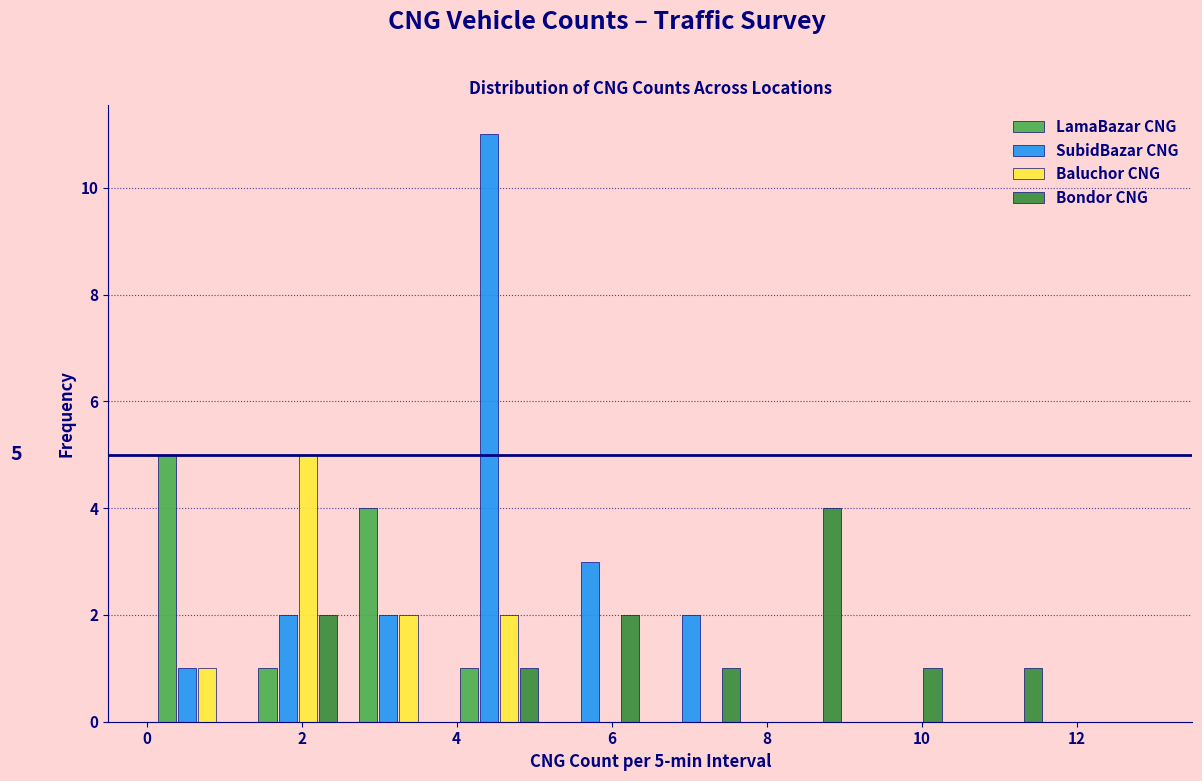

In the LamaBazar CNG series, which range on the x-axis has the tallest bar?

0.0 to 1.3